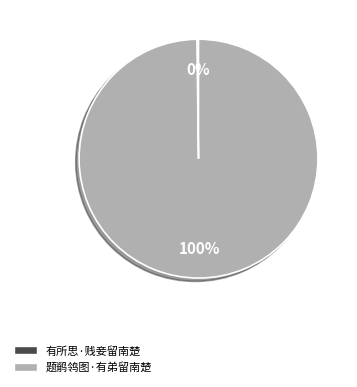

To the nearest percent, what is the average slice percentage?

50%